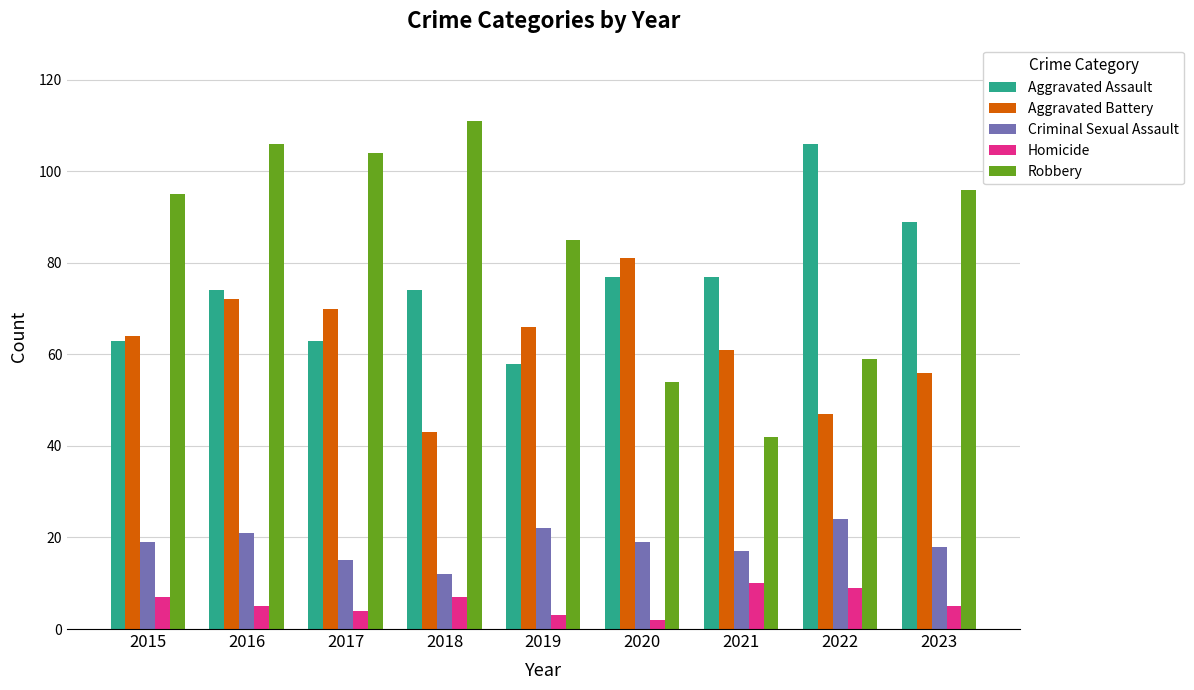

At how many categories does at least one series exceed 75?

9